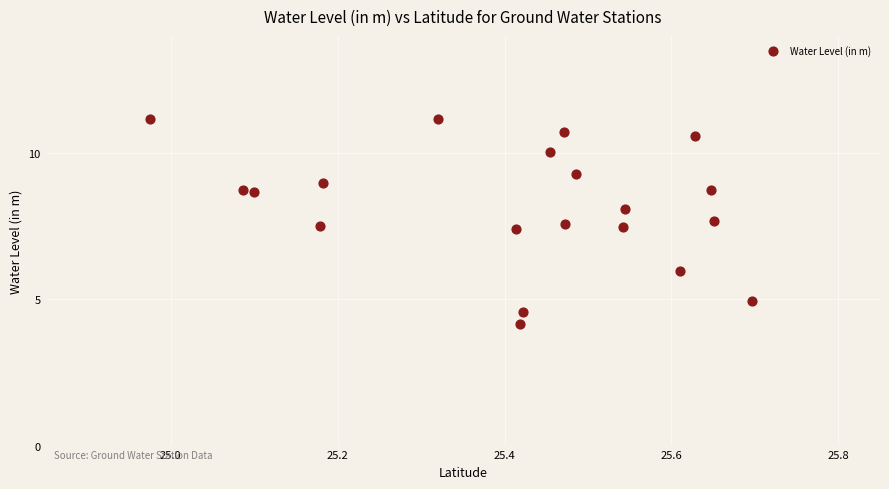

What is the range of Y values (max minus min)?

7.0